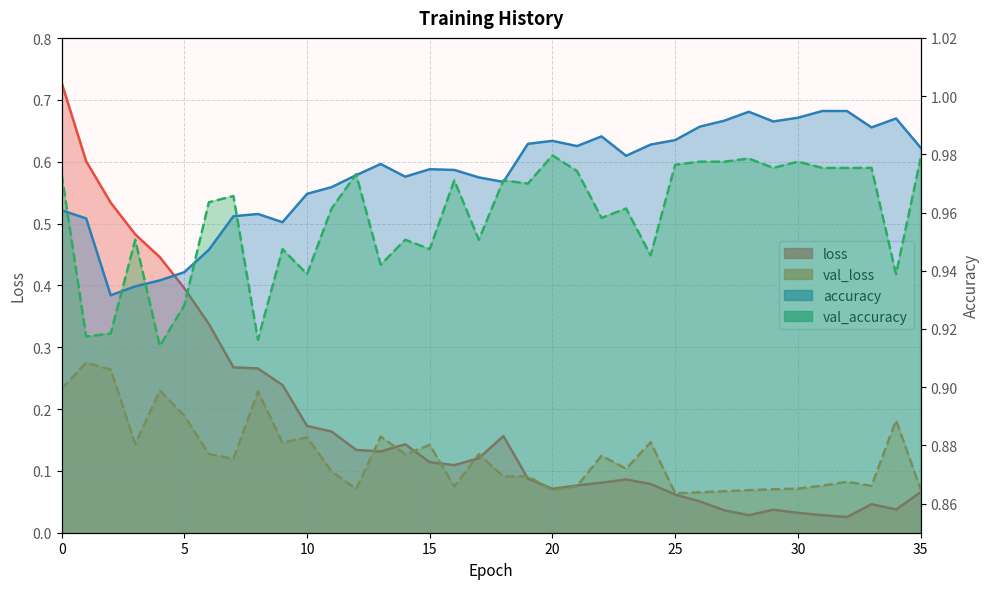

What is the difference between the maximum and minimum values in the val_loss series?

0.2